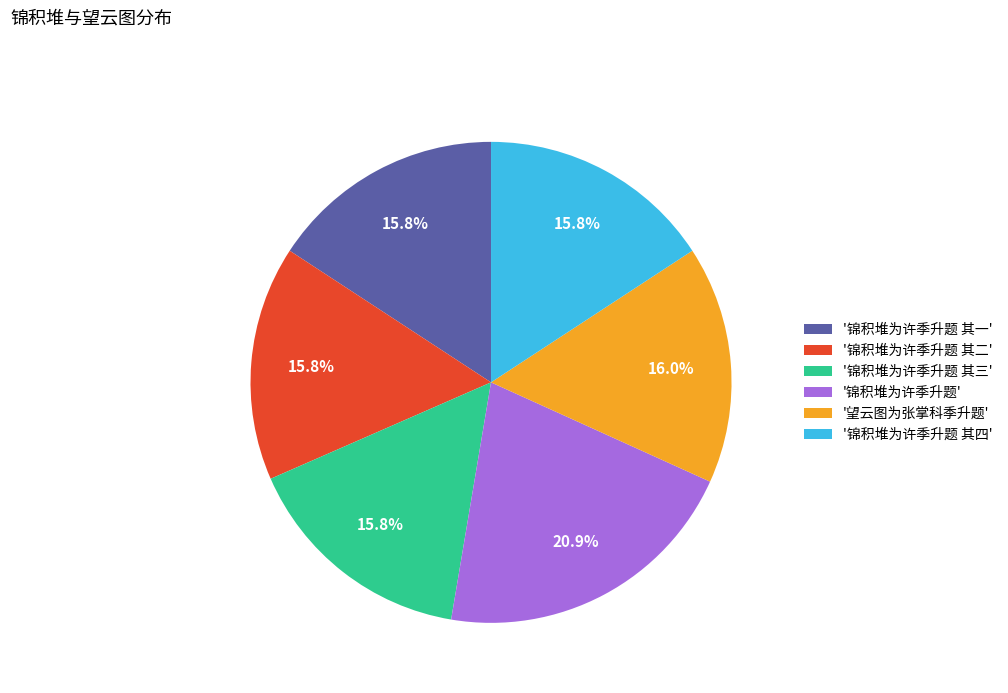

Which category has the biggest portion of the pie?

'锦积堆为许季升题'